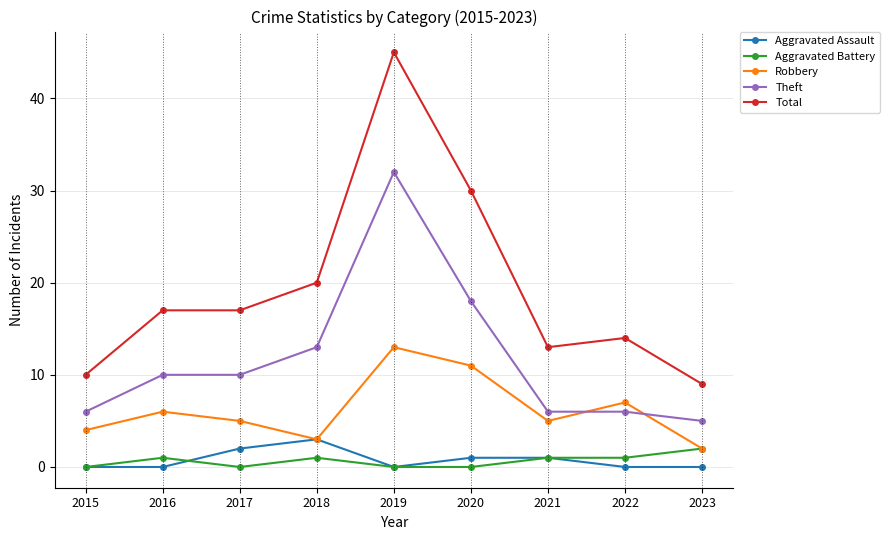

How many data points does each series have?

9